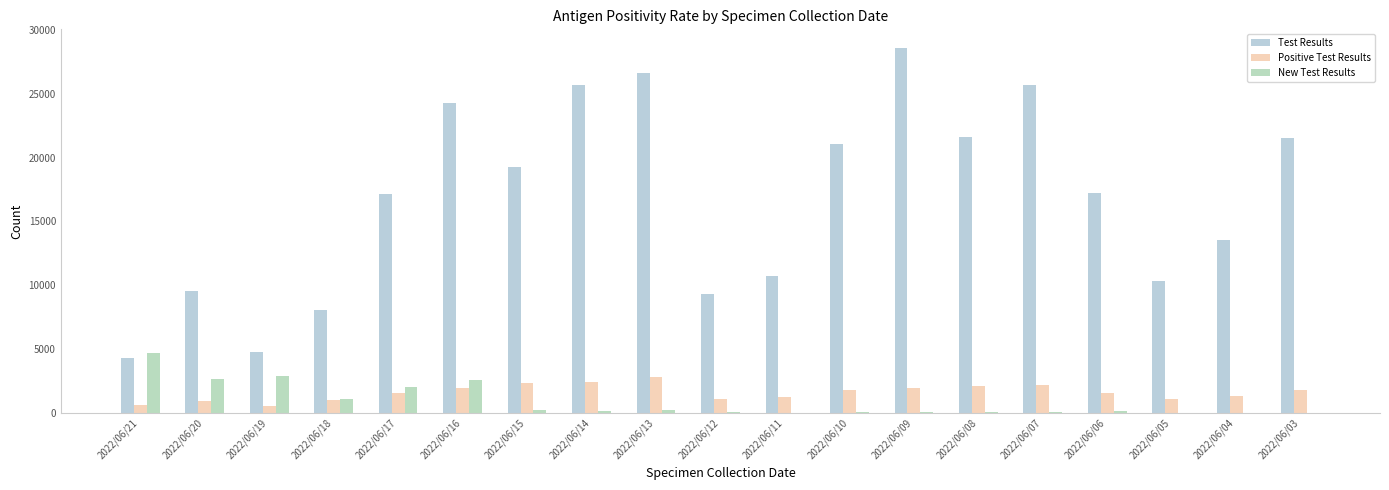

What is the maximum value shown in the chart?

28613